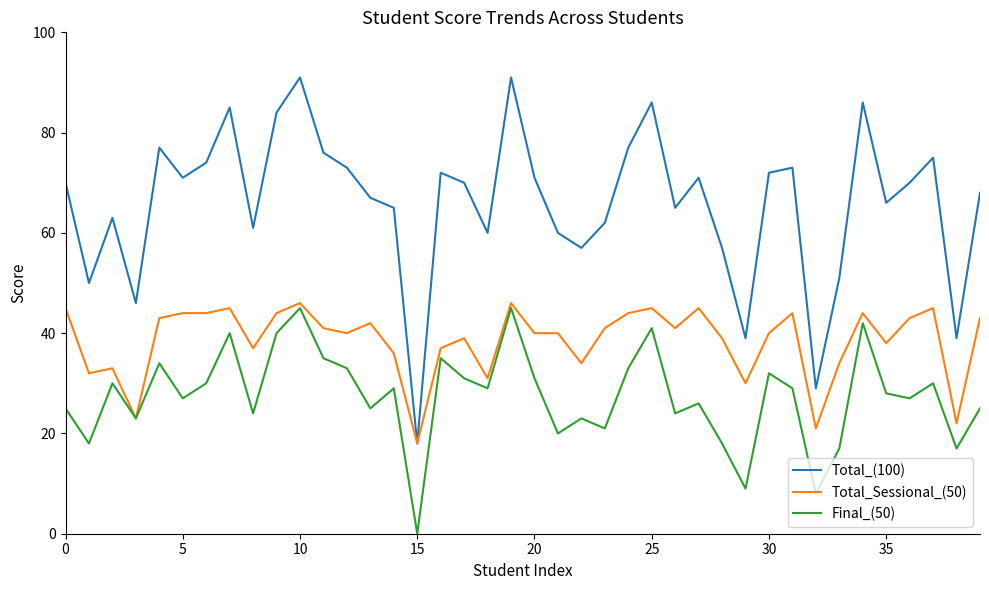

What is the maximum value shown in the chart?

91